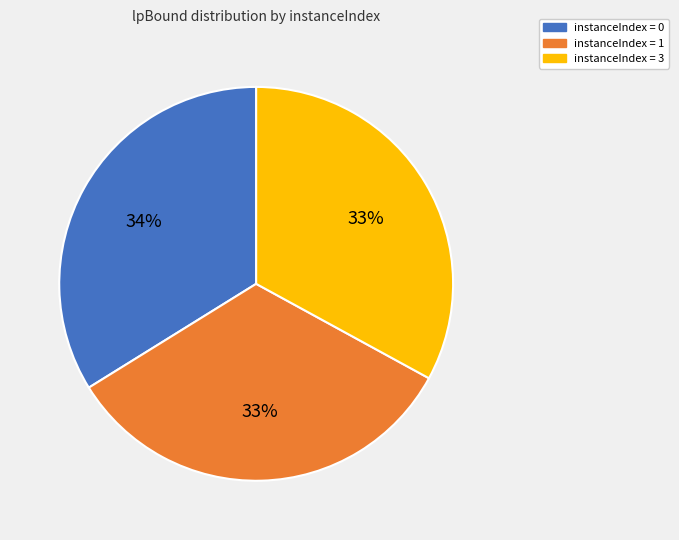

To the nearest percent, what is the average slice percentage?

33%